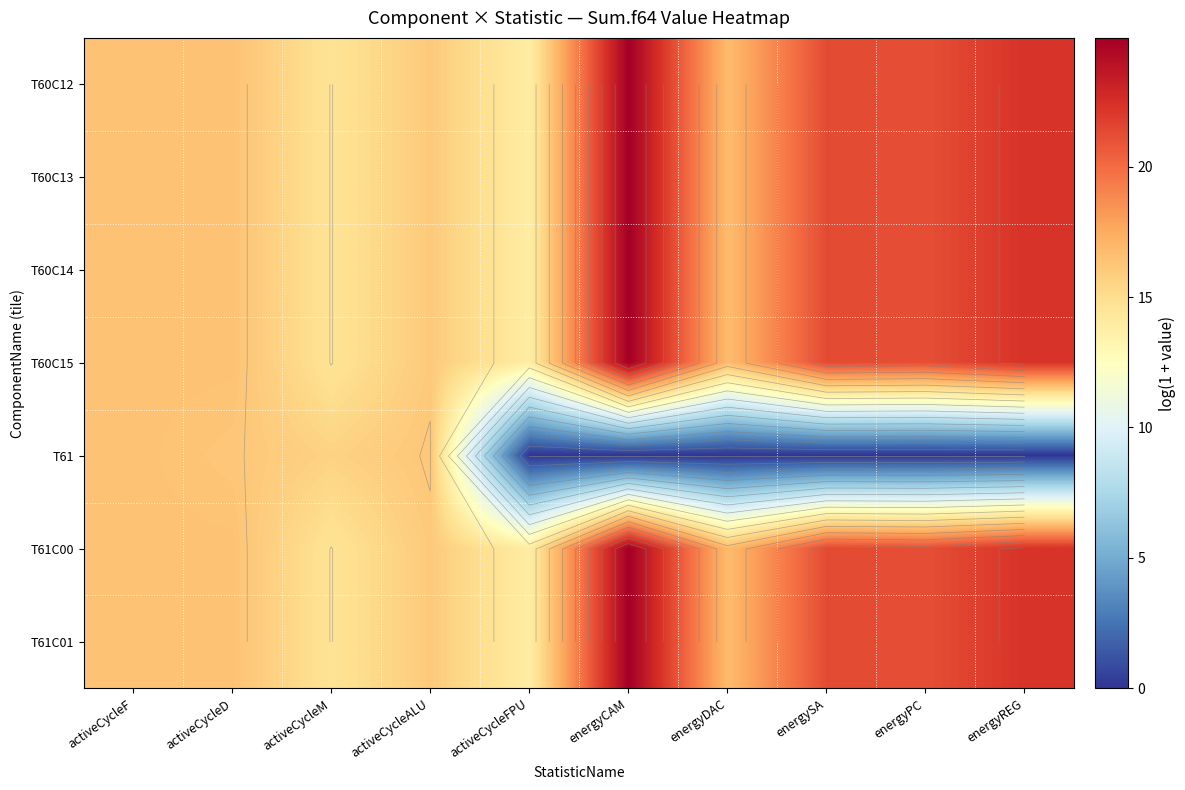

Between activeCycleM and activeCycleFPU, which is larger?

activeCycleM